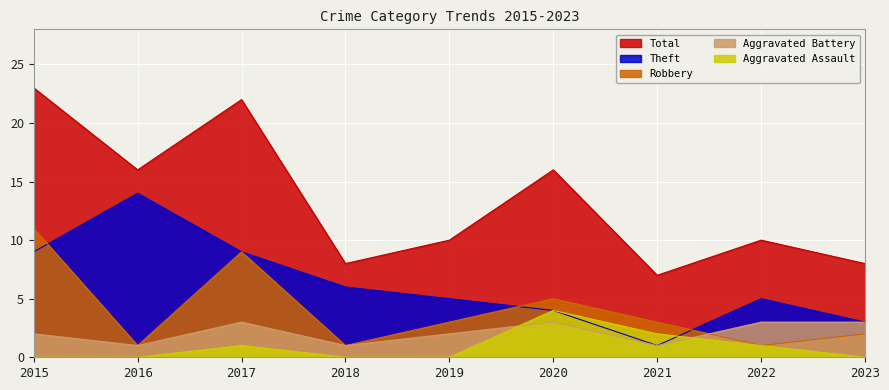

At 2017, list the series in order from largest to smallest.

Total, Robbery, Theft, Aggravated Battery, Aggravated Assault